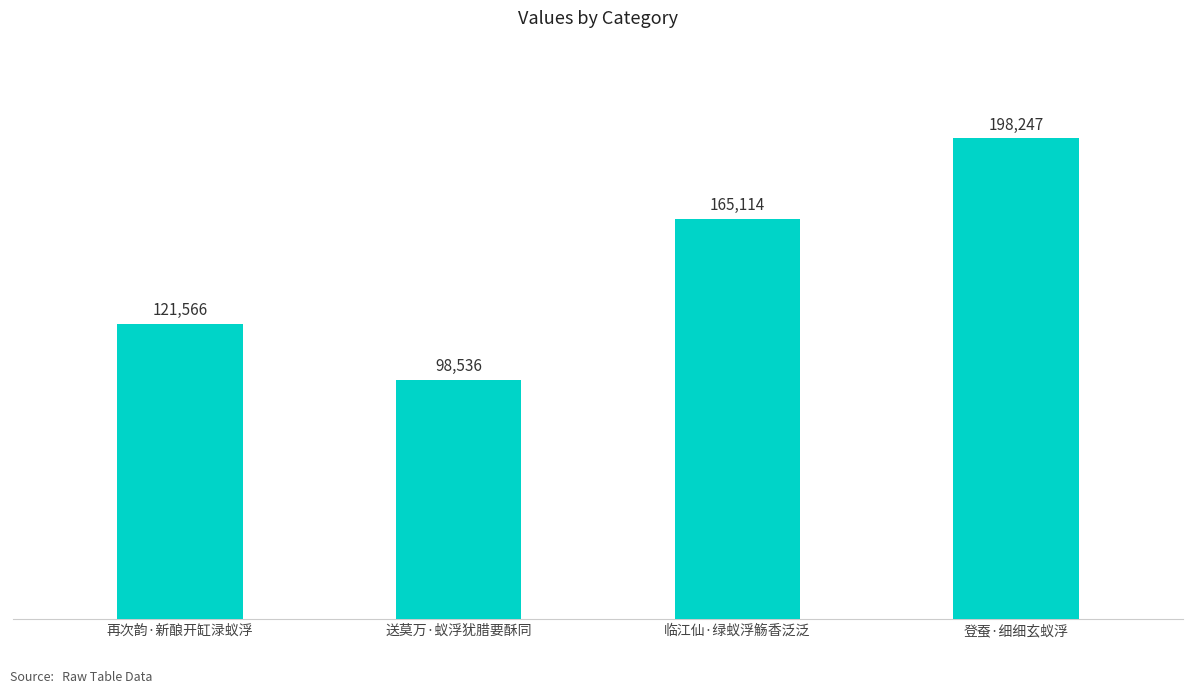

What is the label of the 4th bar from the right?

再次韵·新酿开缸渌蚁浮